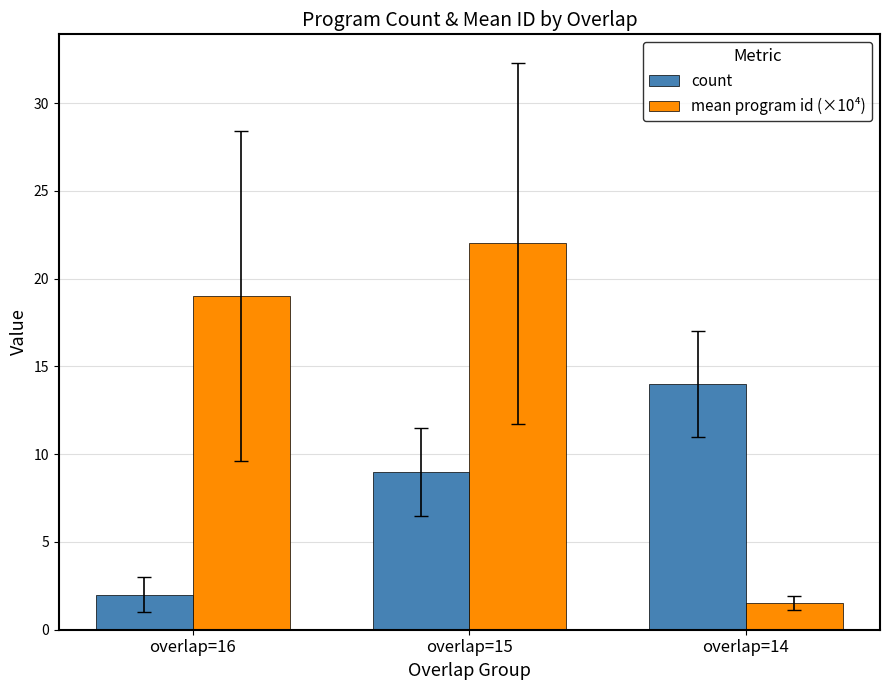

Is it true that count equals 0.9 at overlap=16?

False